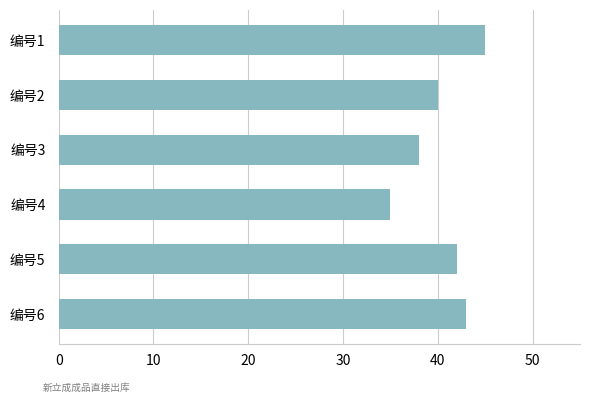

Reading bottom to top, transcribe all the data shown in this chart.

43	42	35	38	40	45